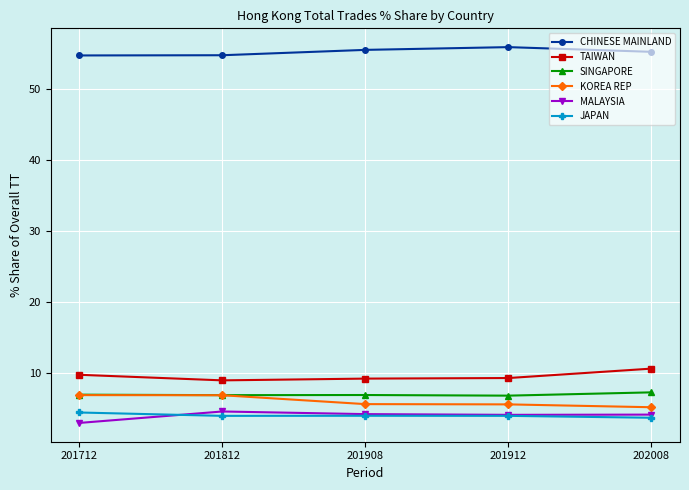

True or false: TAIWAN has more than 2 points higher than both neighbors.

False